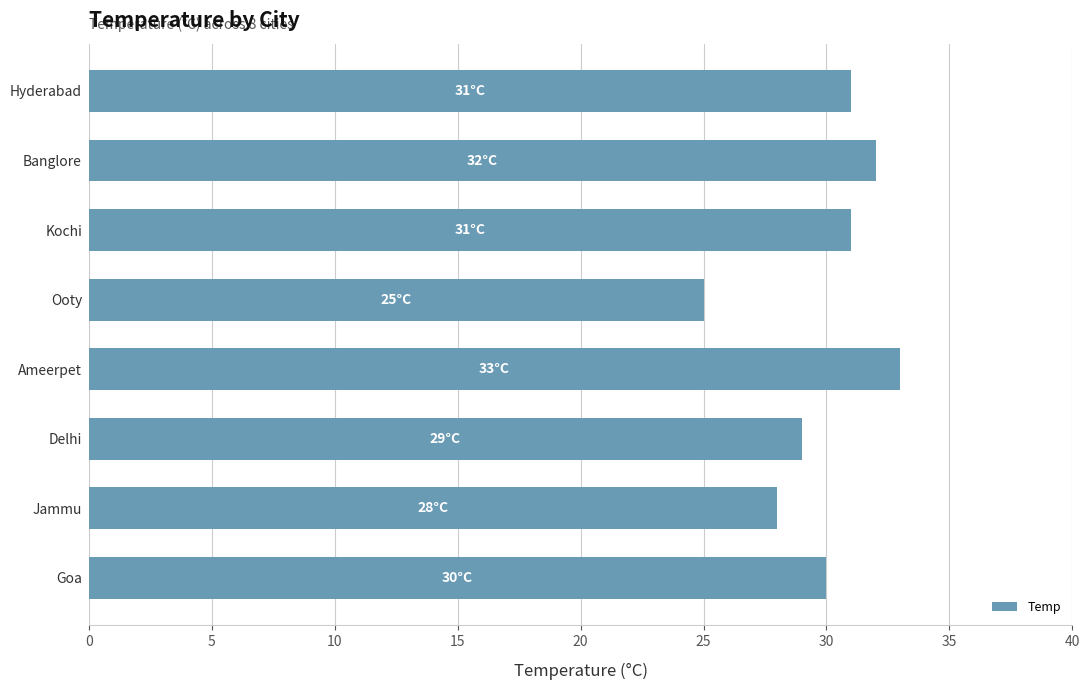

What is the difference between the maximum and minimum values?

8